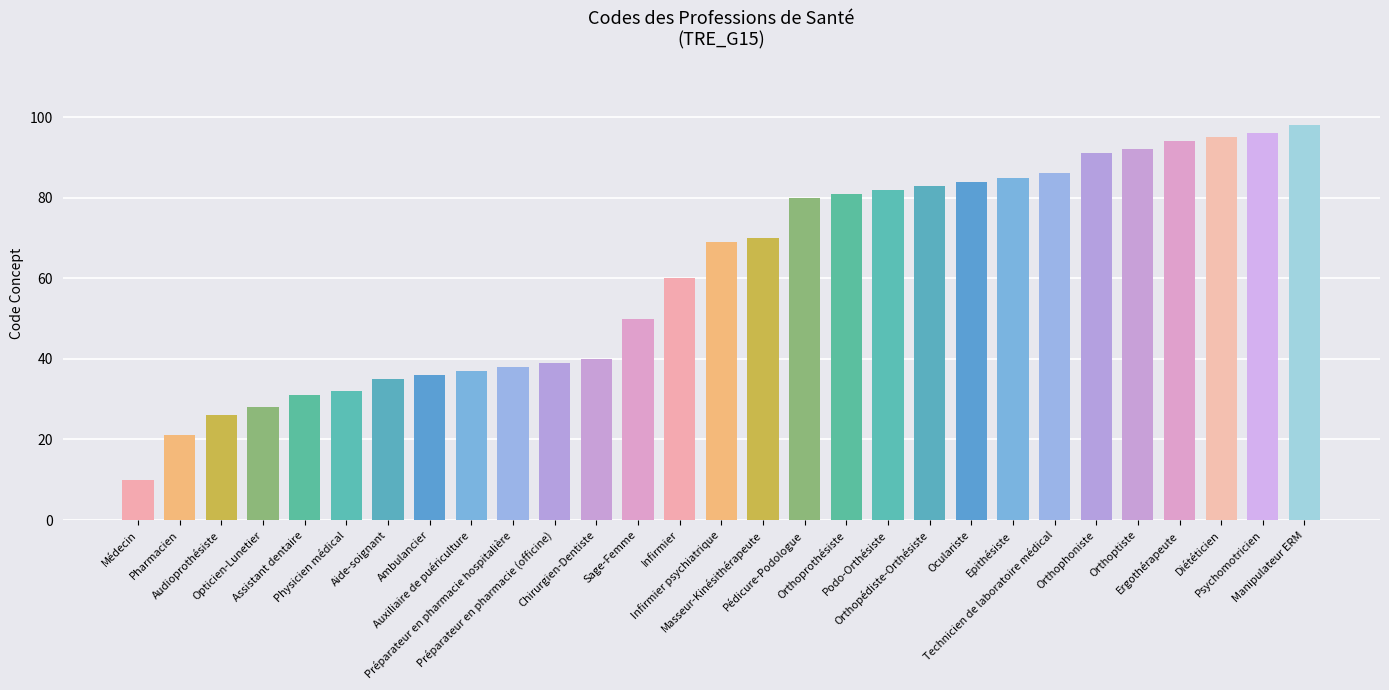

What is the label of the 5th bar from the left?

Assistant dentaire